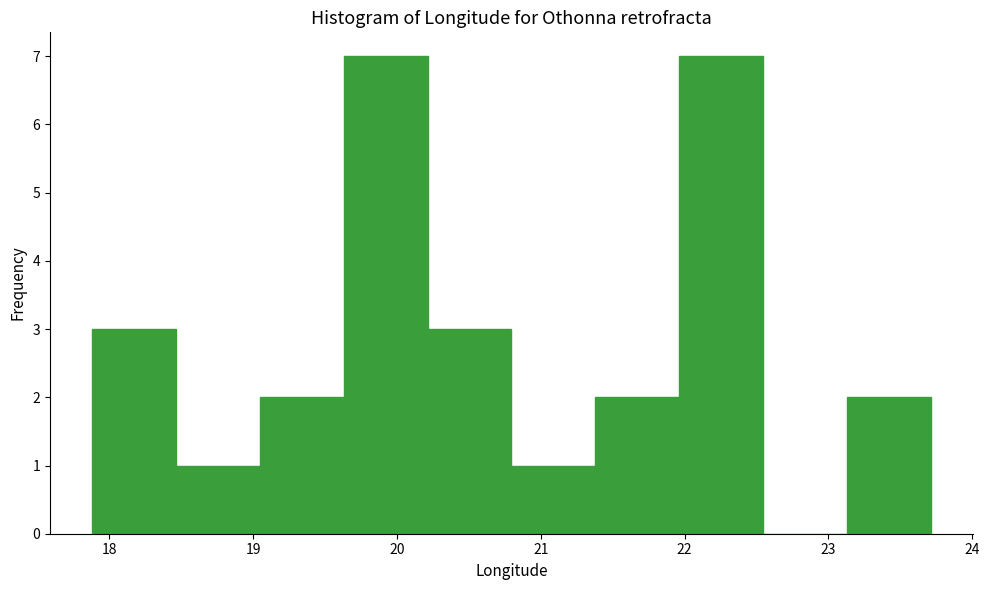

Reading left to right, list every bar in this chart as the range it spans on the x-axis followed by its height. Neither the bar edges nor the heights are printed on the chart, so give them approximately, as read against the axes.

17.9 to 18.5: 3
18.5 to 19.0: 1
19.0 to 19.6: 2
19.6 to 20.2: 7
20.2 to 20.8: 3
20.8 to 21.4: 1
21.4 to 22.0: 2
22.0 to 22.5: 7
22.5 to 23.1: 0
23.1 to 23.7: 2